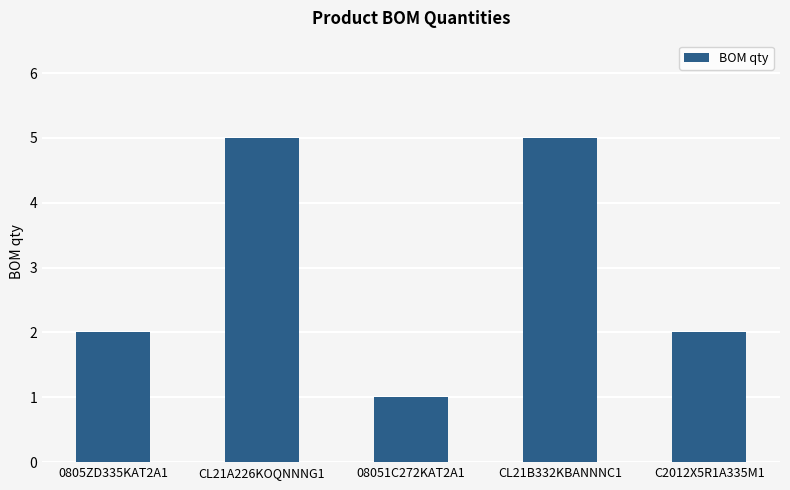

The chart shows a value of 8 at CL21A226KOQNNNG1. True or false?

False